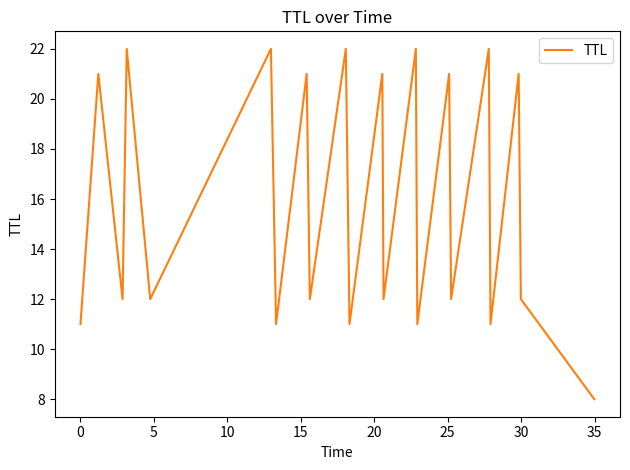

How many interior local valleys (lower than both neighbors) does the data have?

9